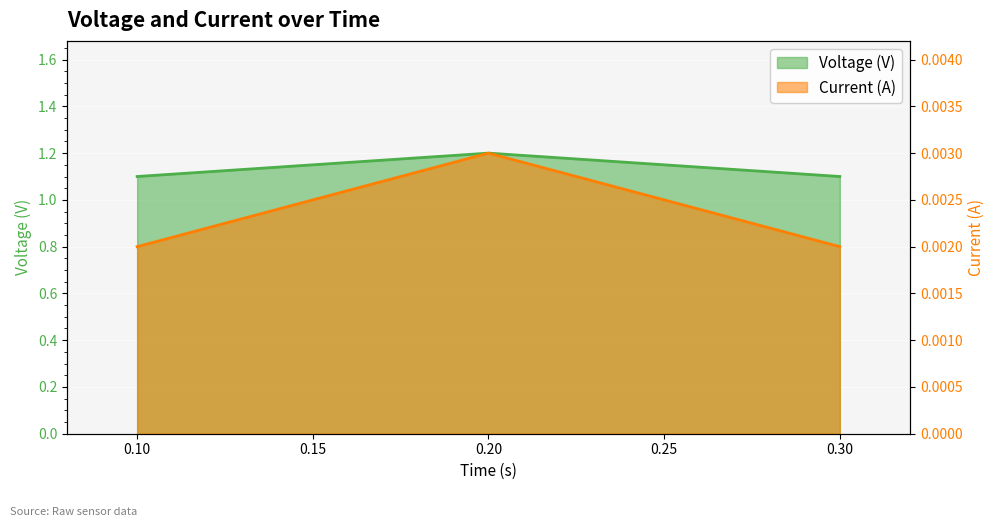

Is it true that Voltage (V) equals 1.2 at 0.2?

True